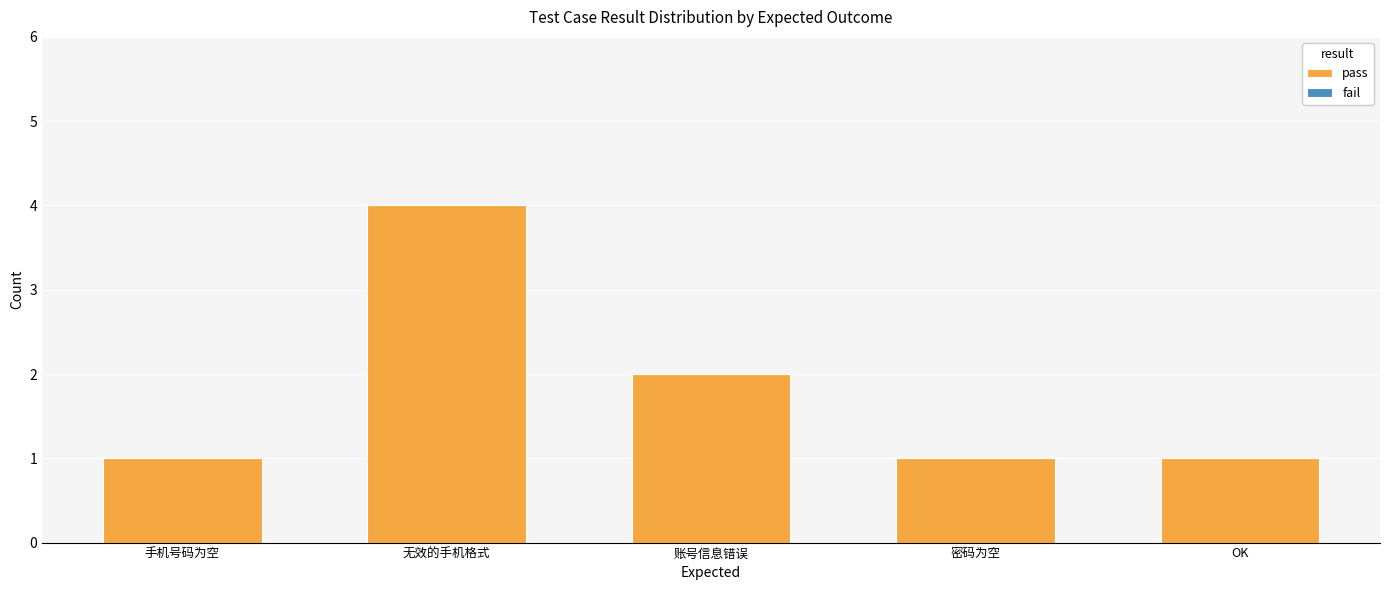

Reading right to left, what are all the values shown in this chart?

OK=1	密码为空=1	账号信息错误=2	无效的手机格式=4	手机号码为空=1